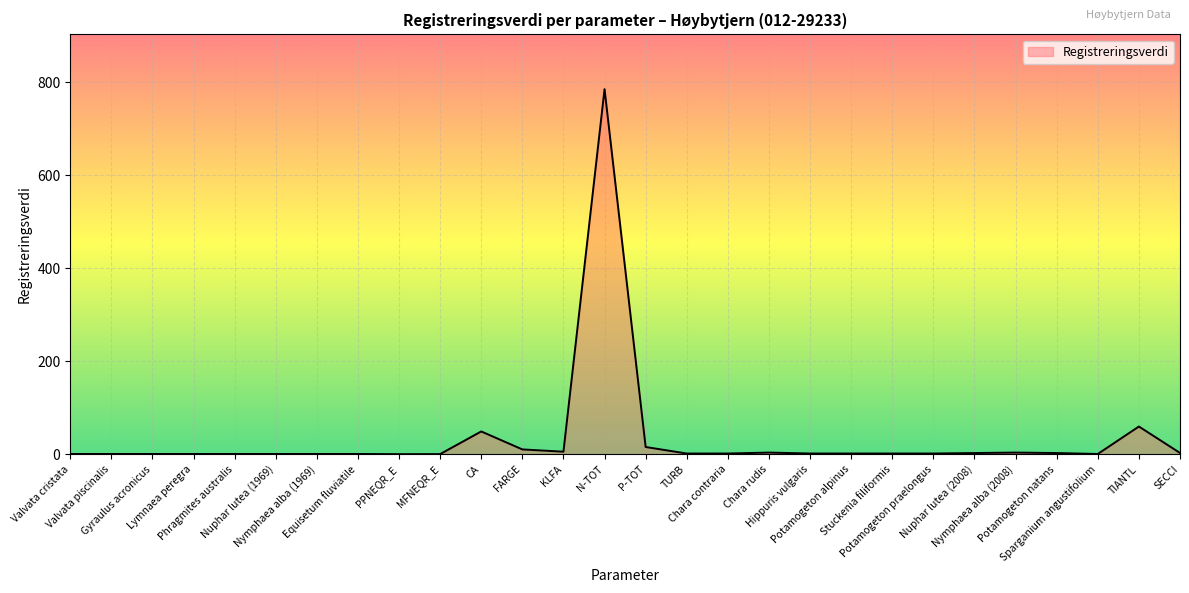

How many values are below 2?

12